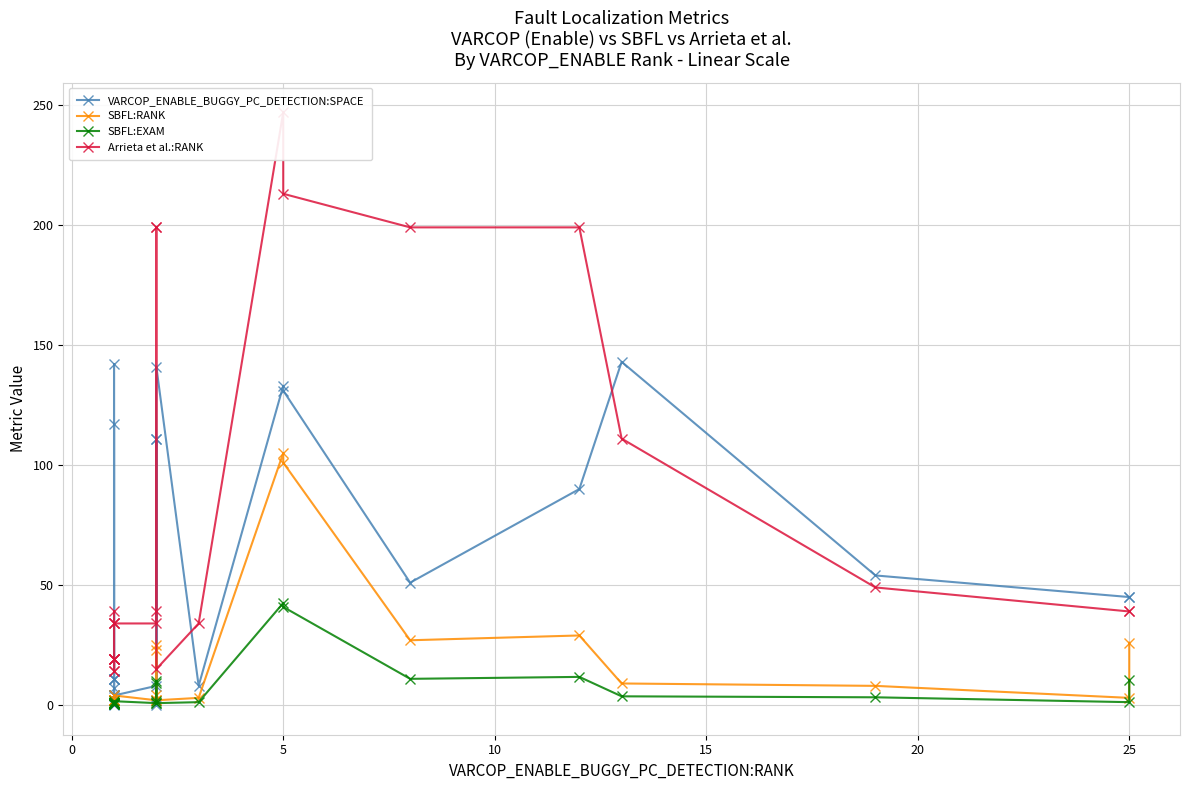

Is this an area chart (filled region under the line)?

No